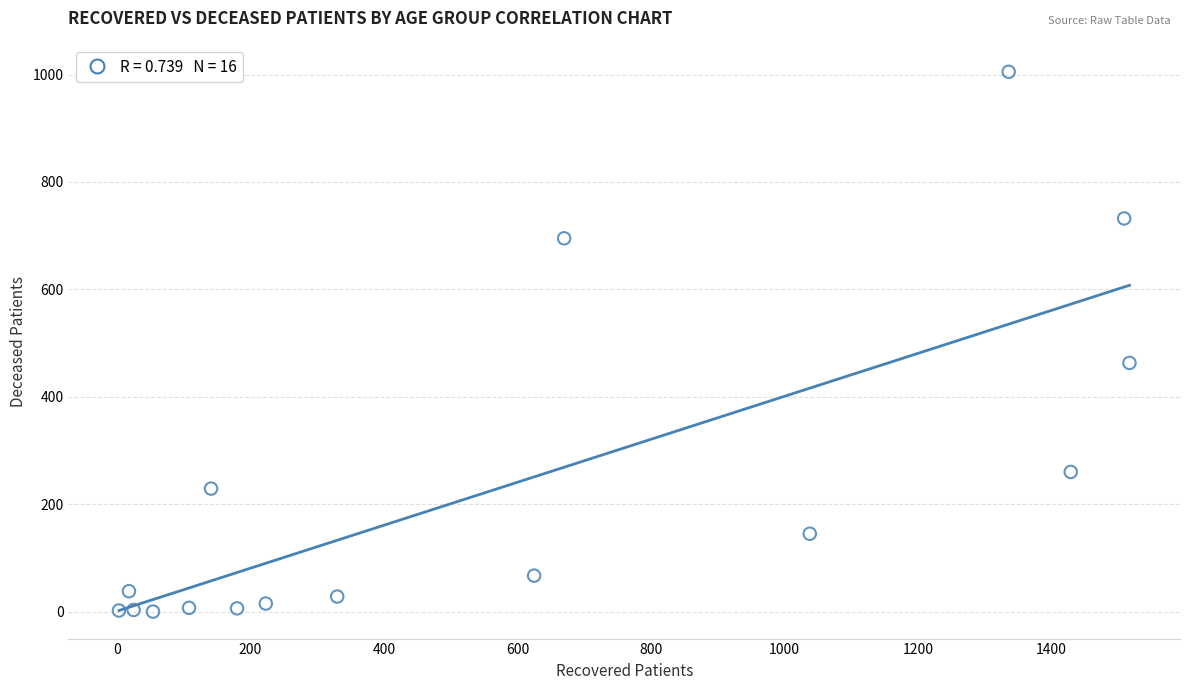

What Y value in the scatter plot is closest to 502?

463